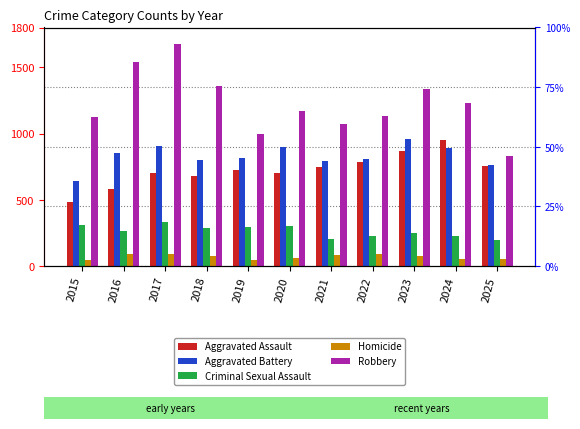

Which has a higher value, 2016 or 2021?

2021